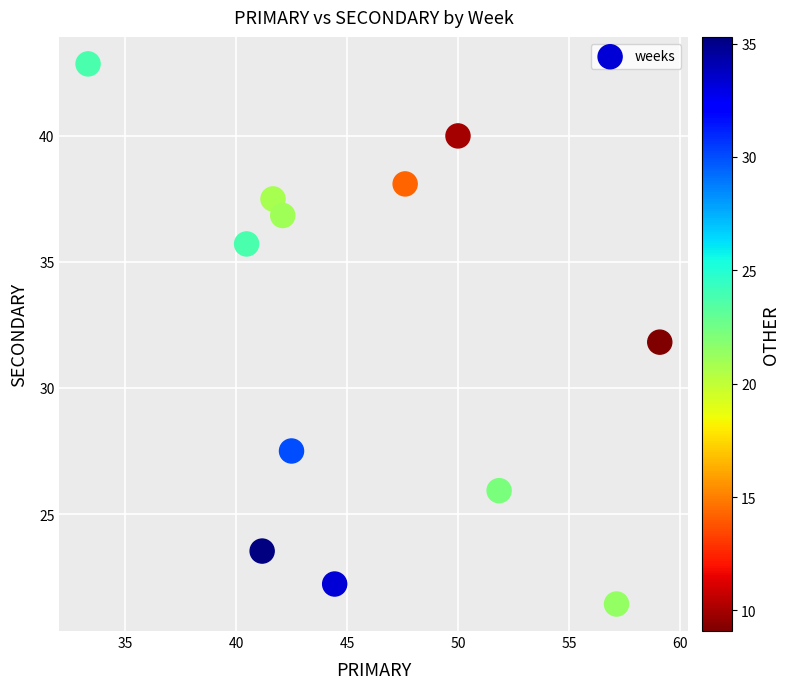

What is the average X value?

46.0